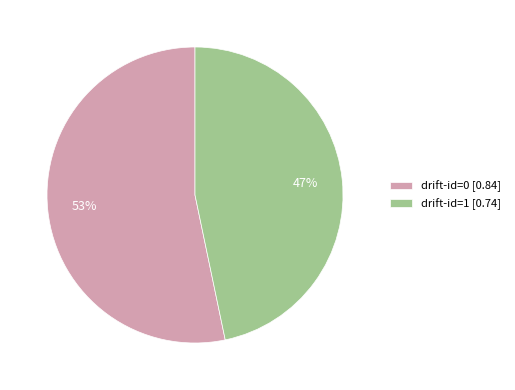

Is there any slice that represents more than half of the pie?

Yes